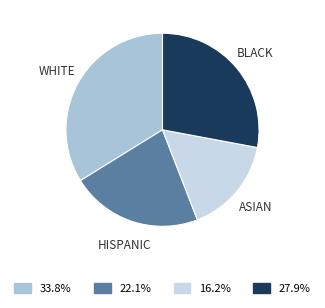

Is there any slice that represents more than half of the pie?

No